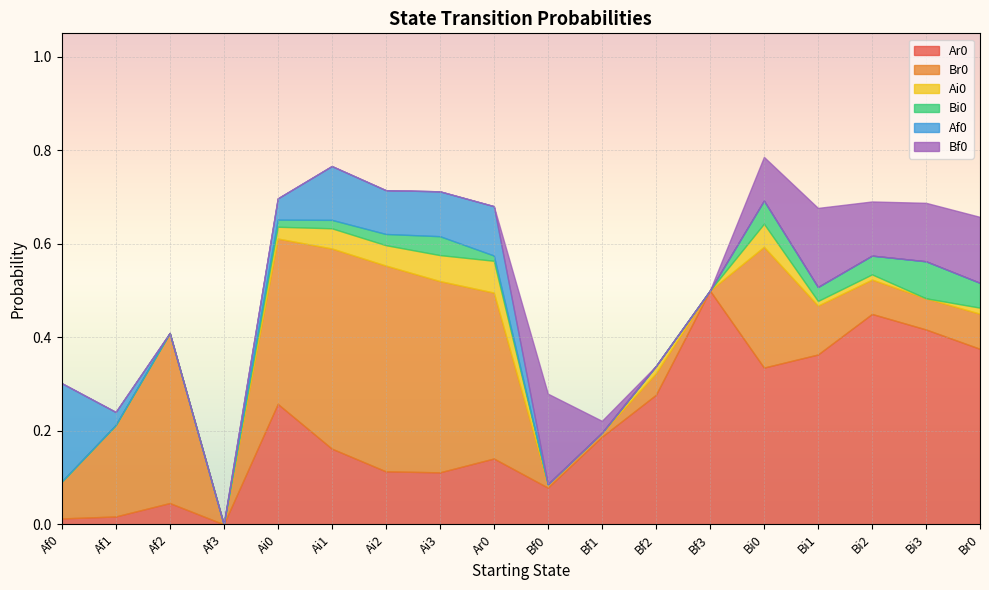

Is it true that Ai0 equals 0.0 at Af2?

True